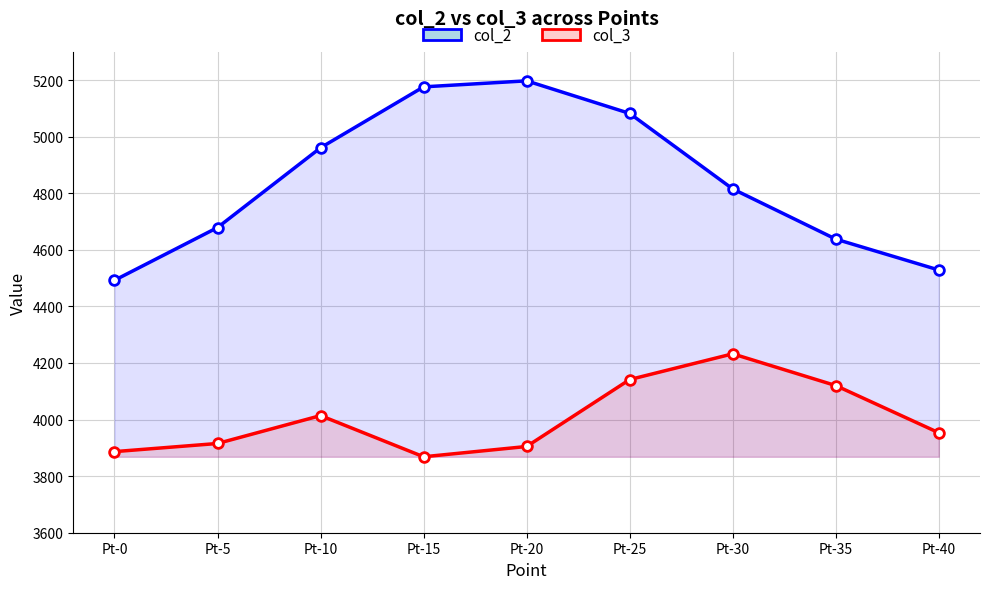

Is the value of col_3 at Pt-10 greater than the value of col_2 at Pt-35?

No